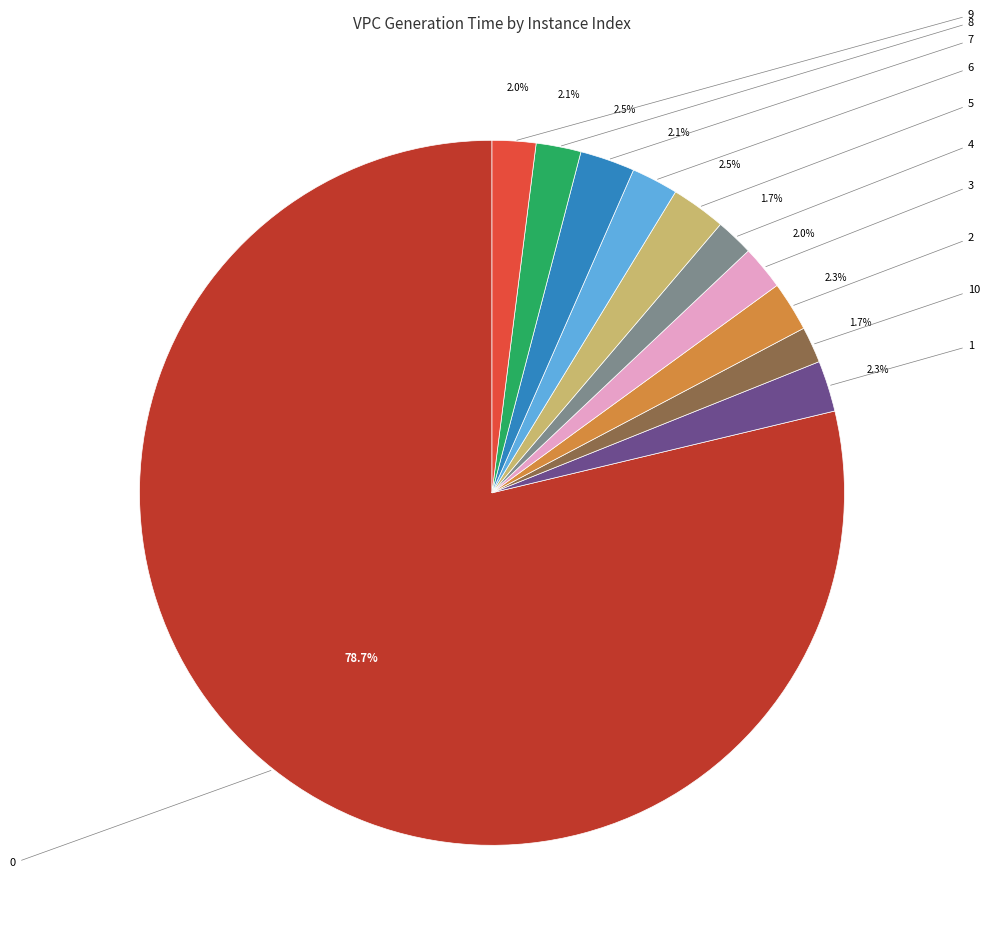

Is there any slice that represents more than half of the pie?

Yes